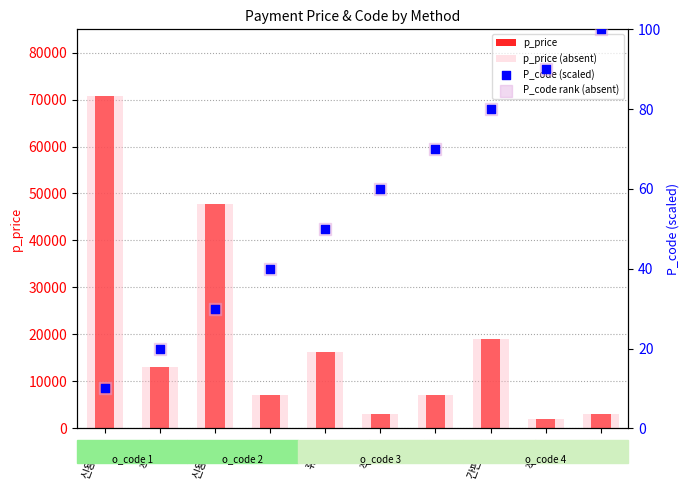

Which series has the largest Y range (max minus min)?

p_price